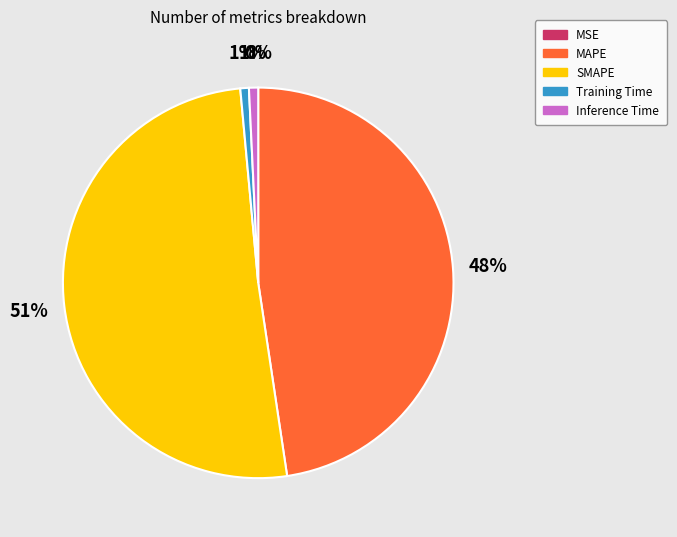

To the nearest percent, what is the average slice percentage?

20%